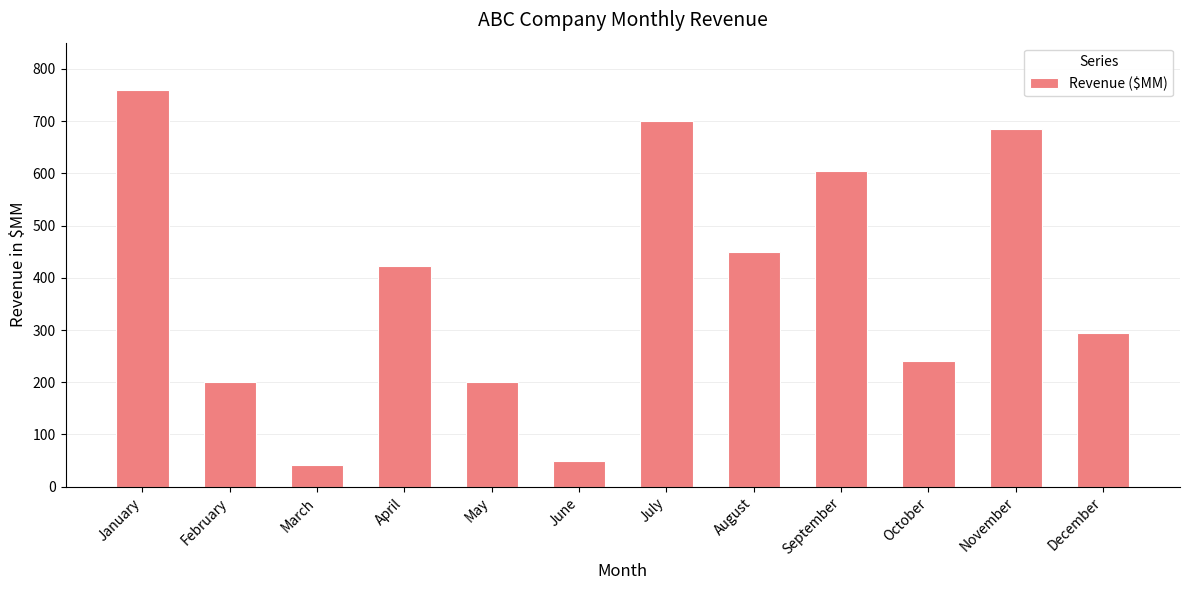

What is the maximum value shown in the chart?

759